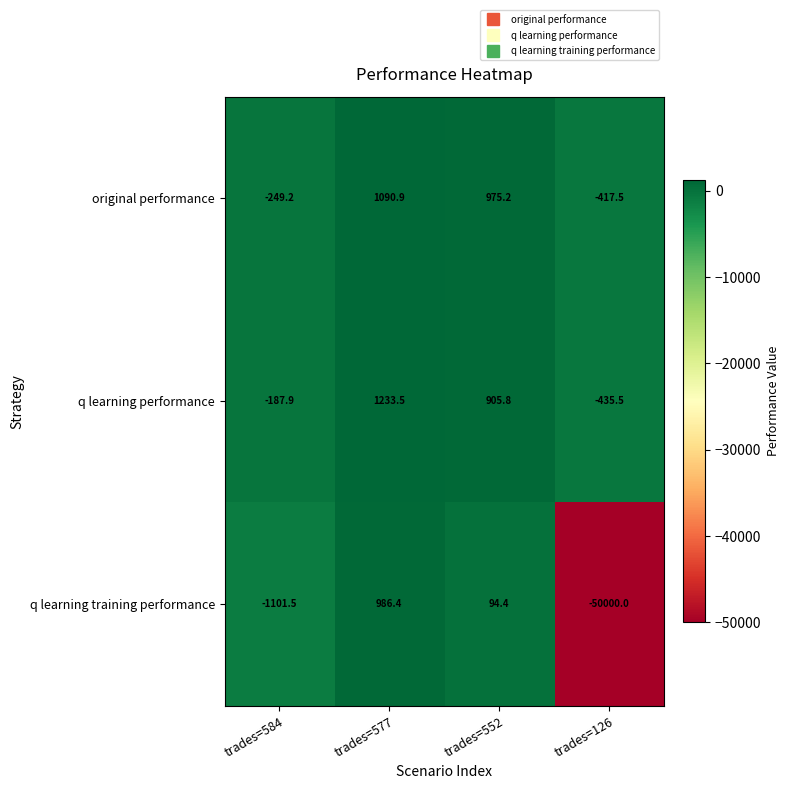

At which category is the sum across all series the highest?

trades=577